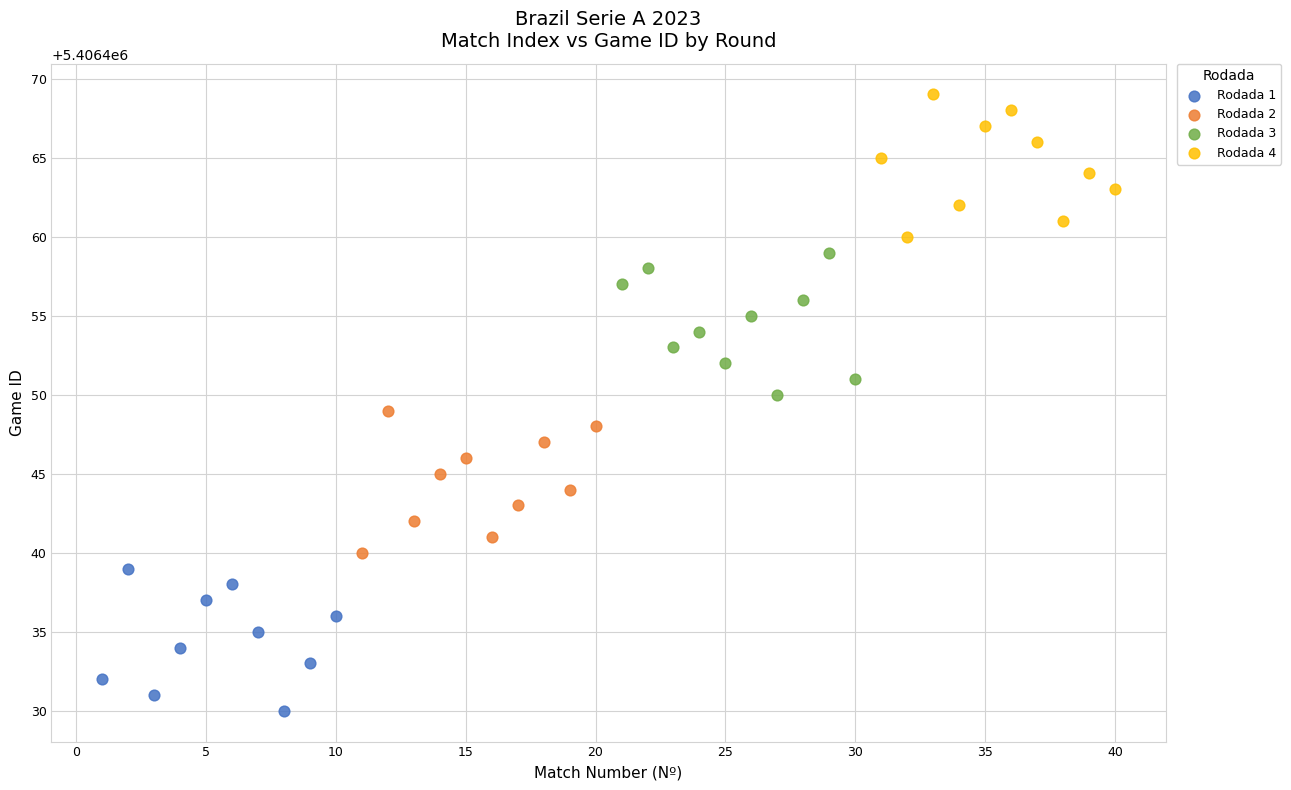

Which series reaches the maximum Y coordinate?

Rodada 4